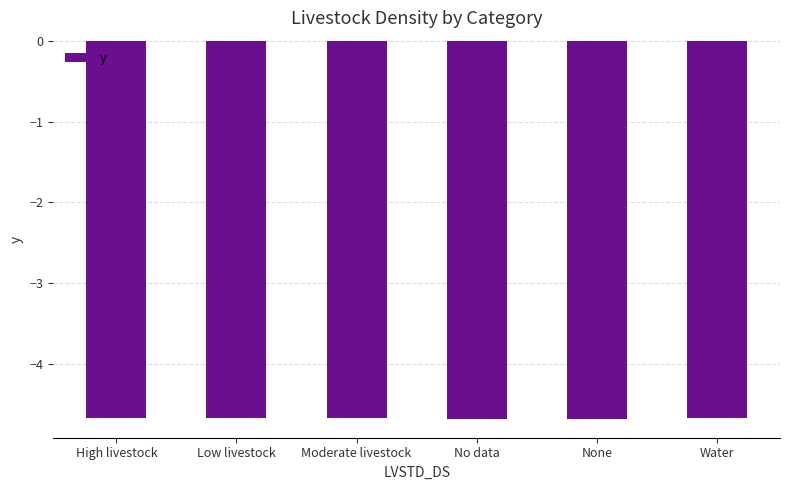

True or false: the data shows -7.8 at No data.

False